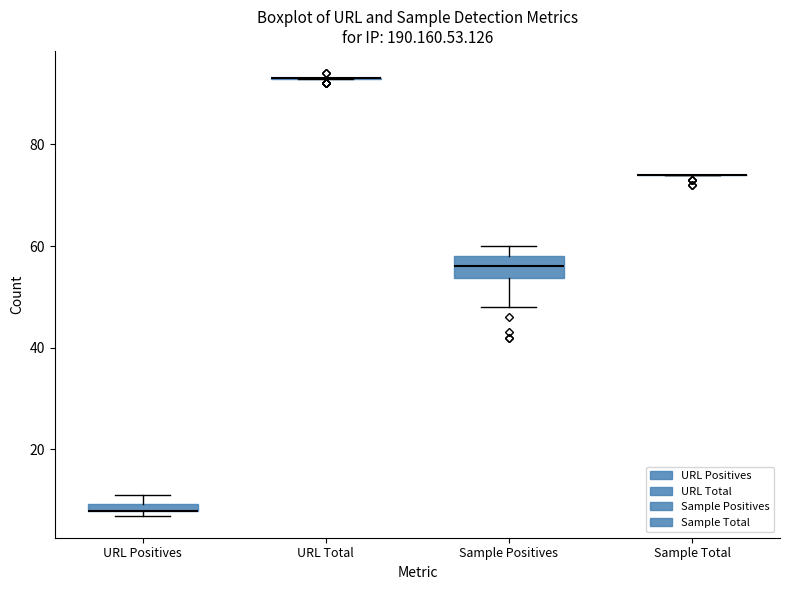

Where is the upper edge of the box for URL Positives on the y-axis? The values are not printed on the chart, so give them approximately, as read against the axis.

10